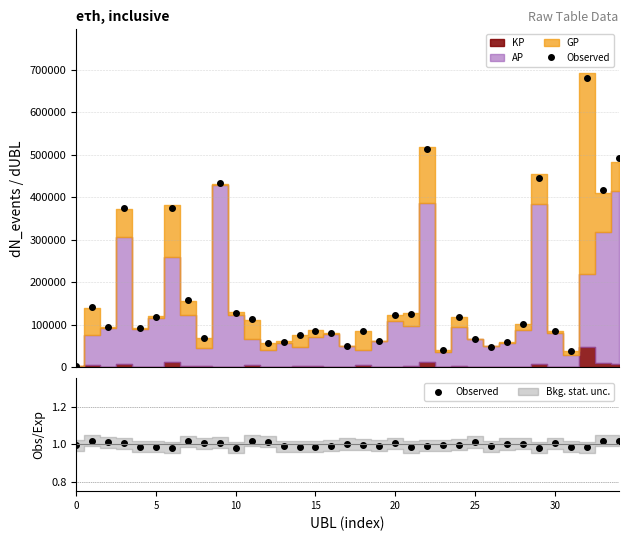

How many points are lower than both their immediate neighbors (excluding endpoints)?

9